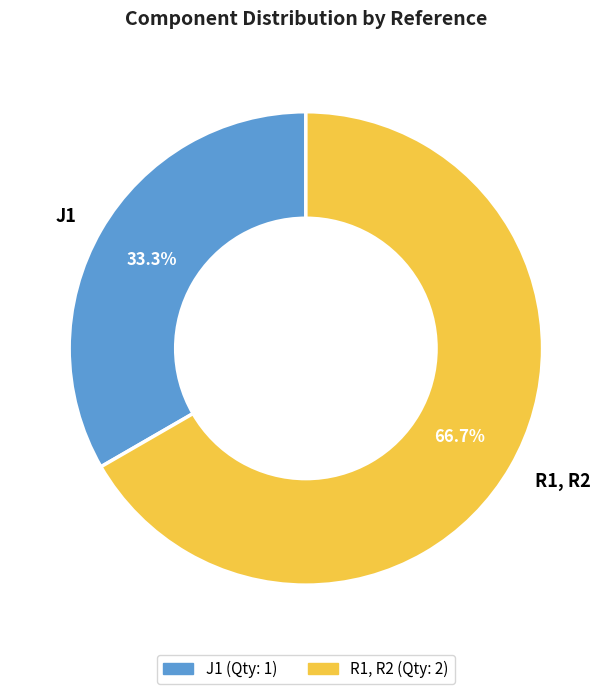

Combined, what portion of the pie is R1, R2 and J1?

100.0%